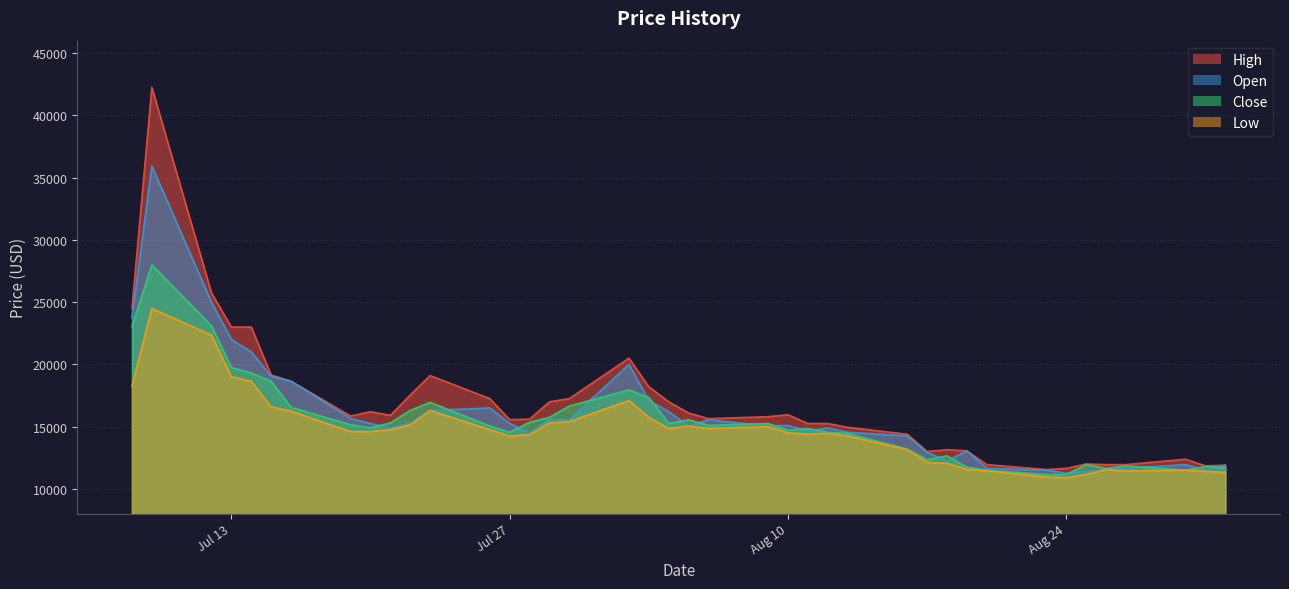

What is the lowest value of the Close series?

11150.0